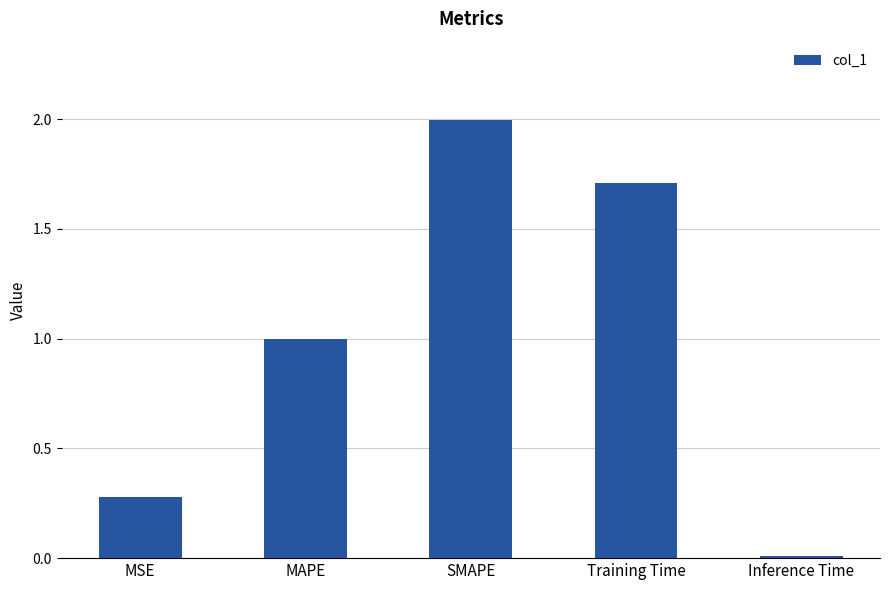

What is the greatest value displayed?

2.0